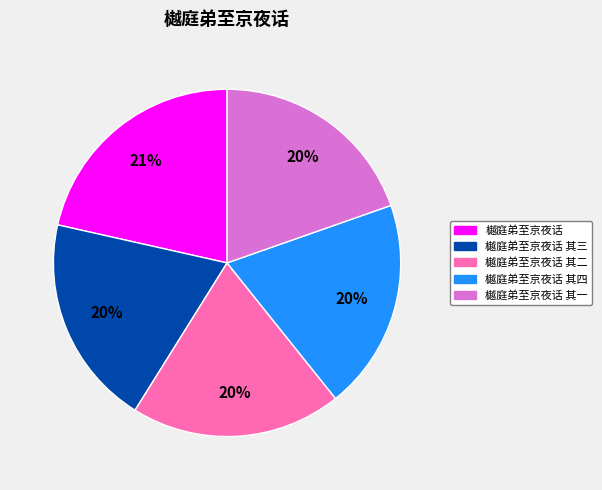

Does any single category account for the majority?

No